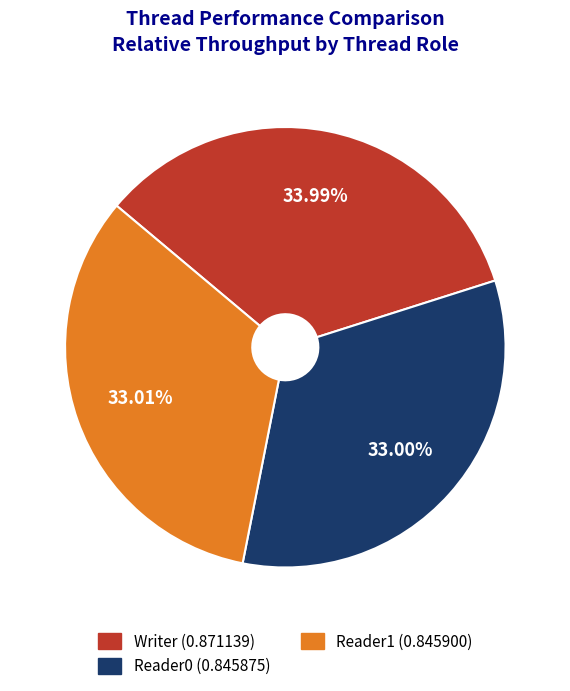

What portion of the pie excludes Reader0?

67.0%